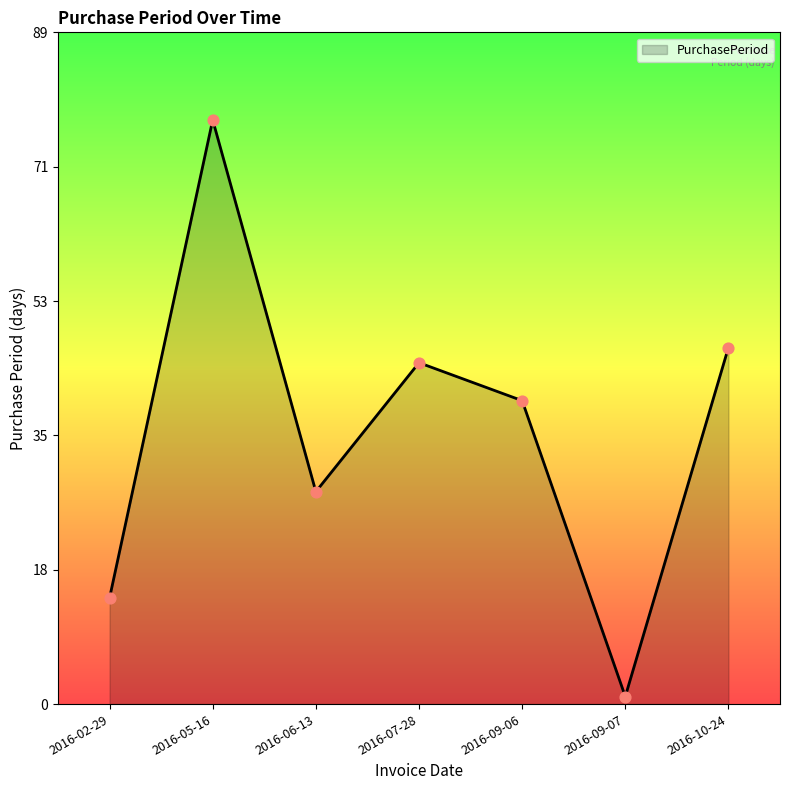

What is the change in value from 2016-02-29 to 2016-10-24?

+33